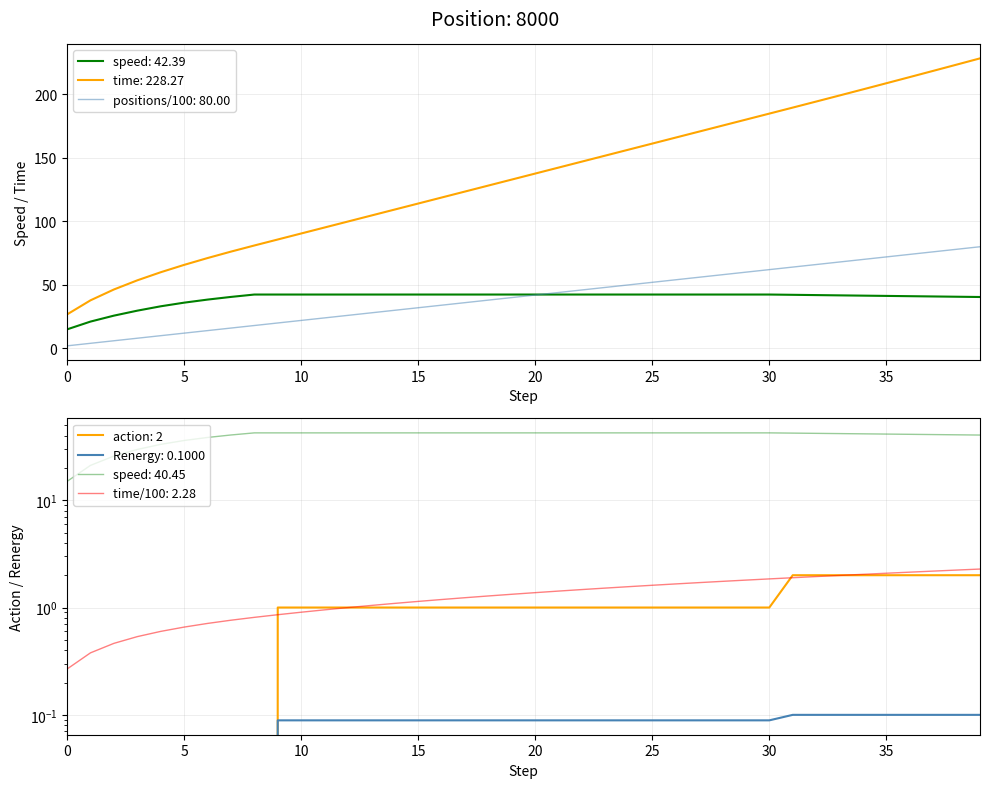

True or false: time and speed intersect in this chart.

False